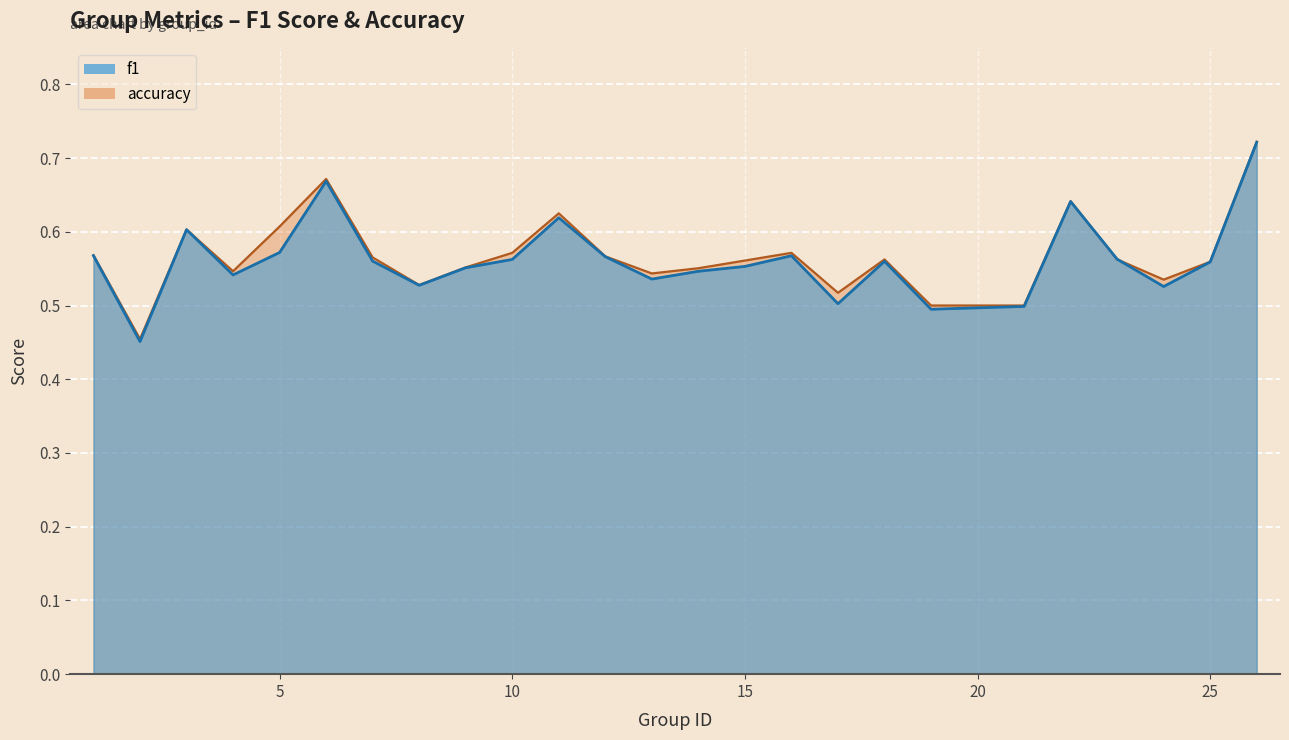

What is the value of the accuracy point at the 16th from the left?

0.6